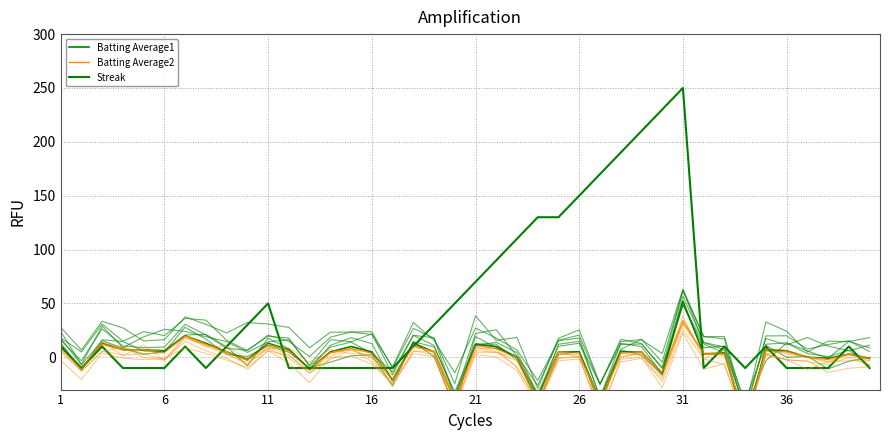

What is the difference between the maximum and minimum values in the Batting Average1 series?

111